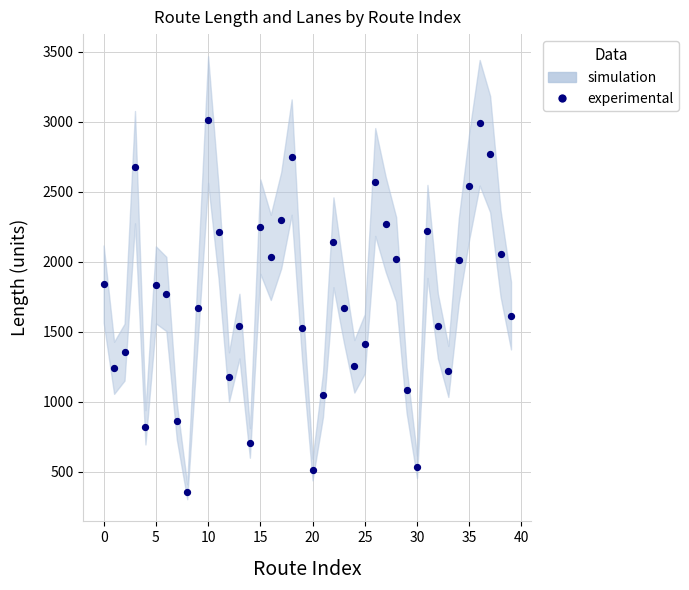

What is the range of Y values (max minus min)?

2660.7